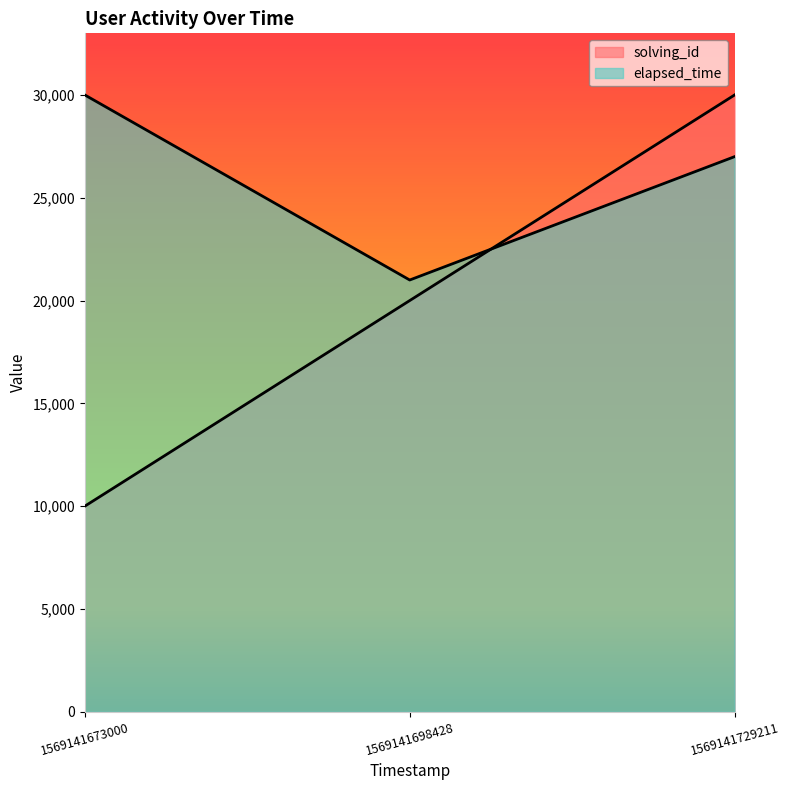

What is the value of the solving_id point at the 1st from the left?

10000